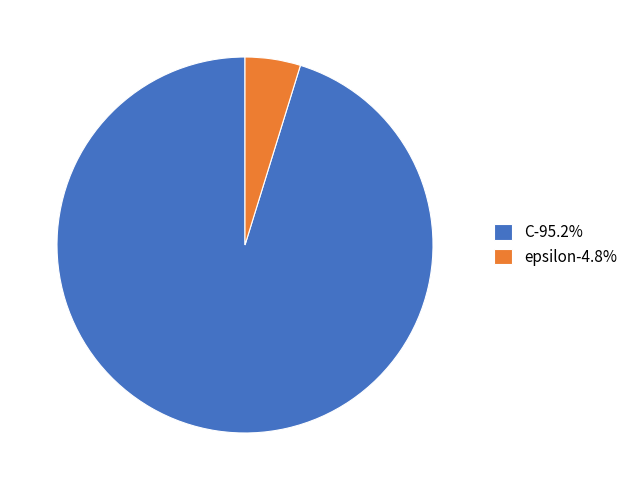

Do epsilon-4.8% and C-95.2% together represent more than half of the pie?

Yes